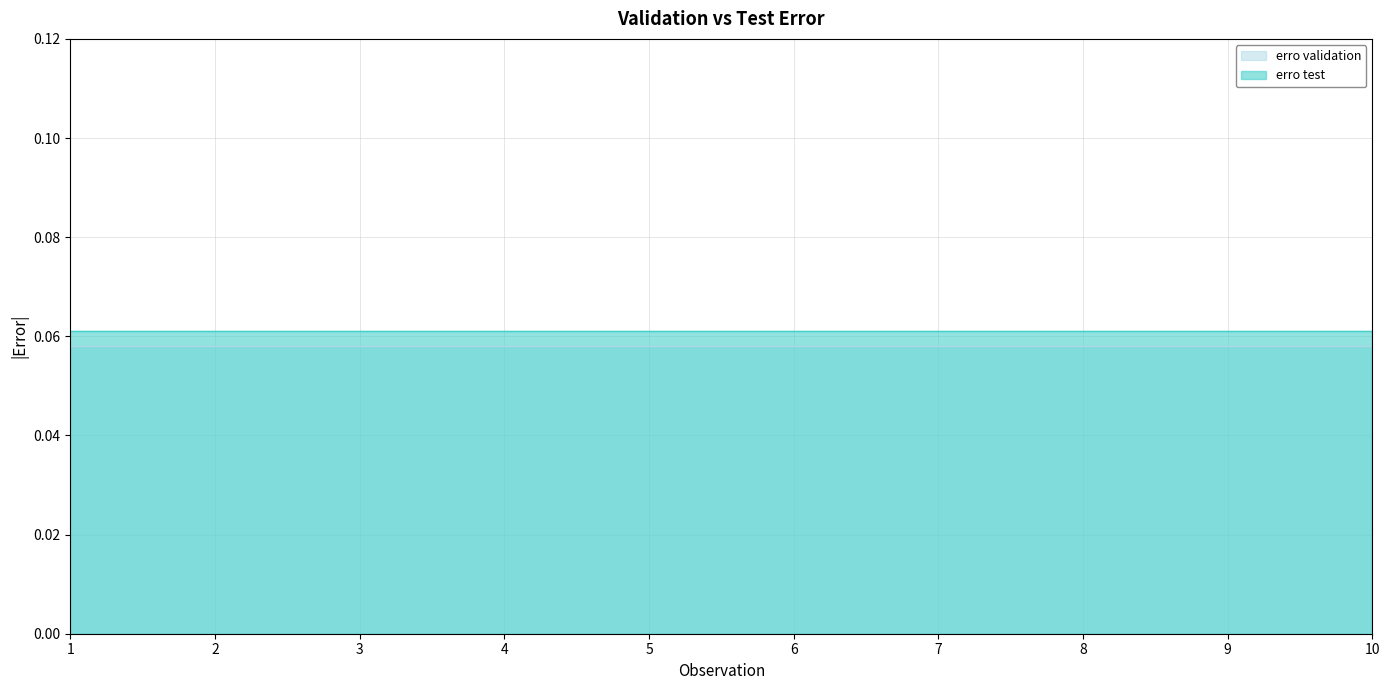

Is the value of erro test at 7 greater than the value of erro validation at 8?

Yes